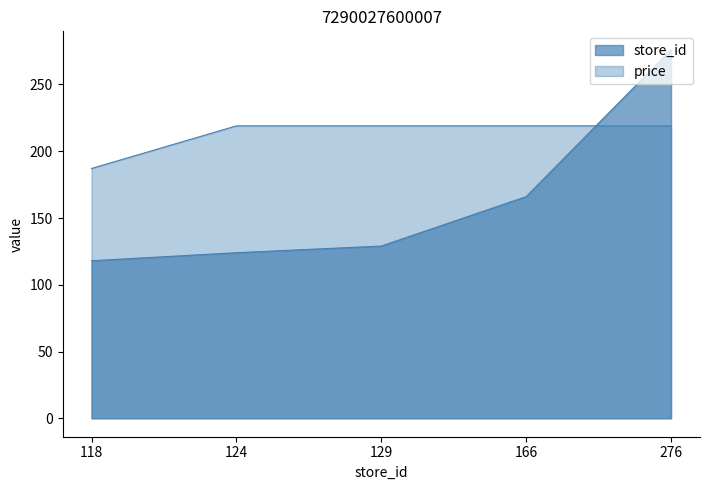

What is the difference between the second highest and minimum values in the store_id series?

48.0